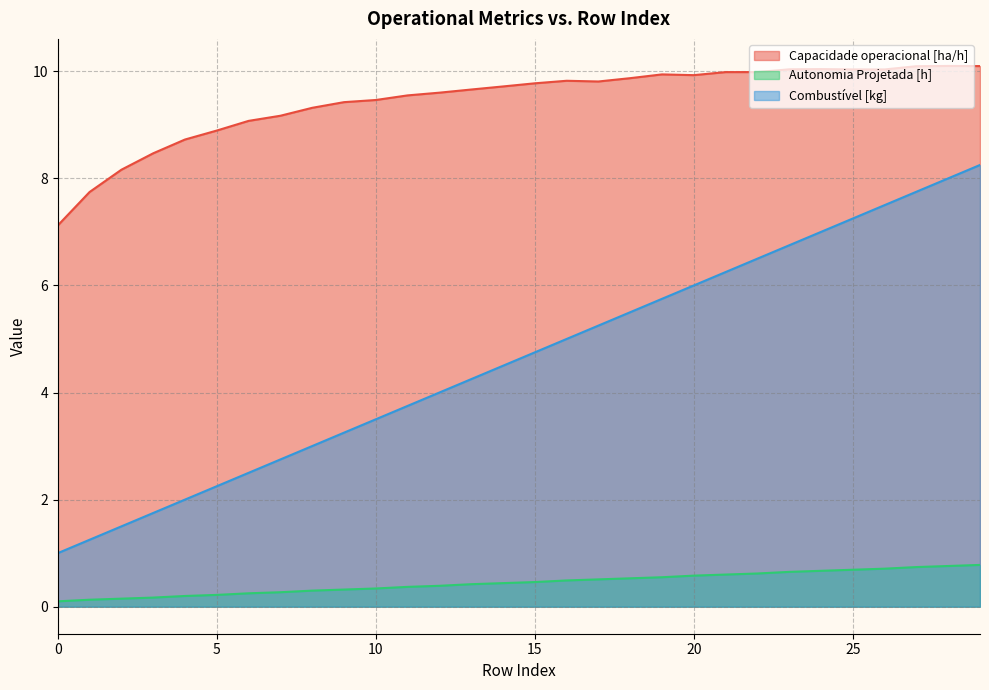

Rank the series at 2 from highest to lowest value.

Capacidade operacional [ha/h], Combustível [kg], Autonomia Projetada [h]